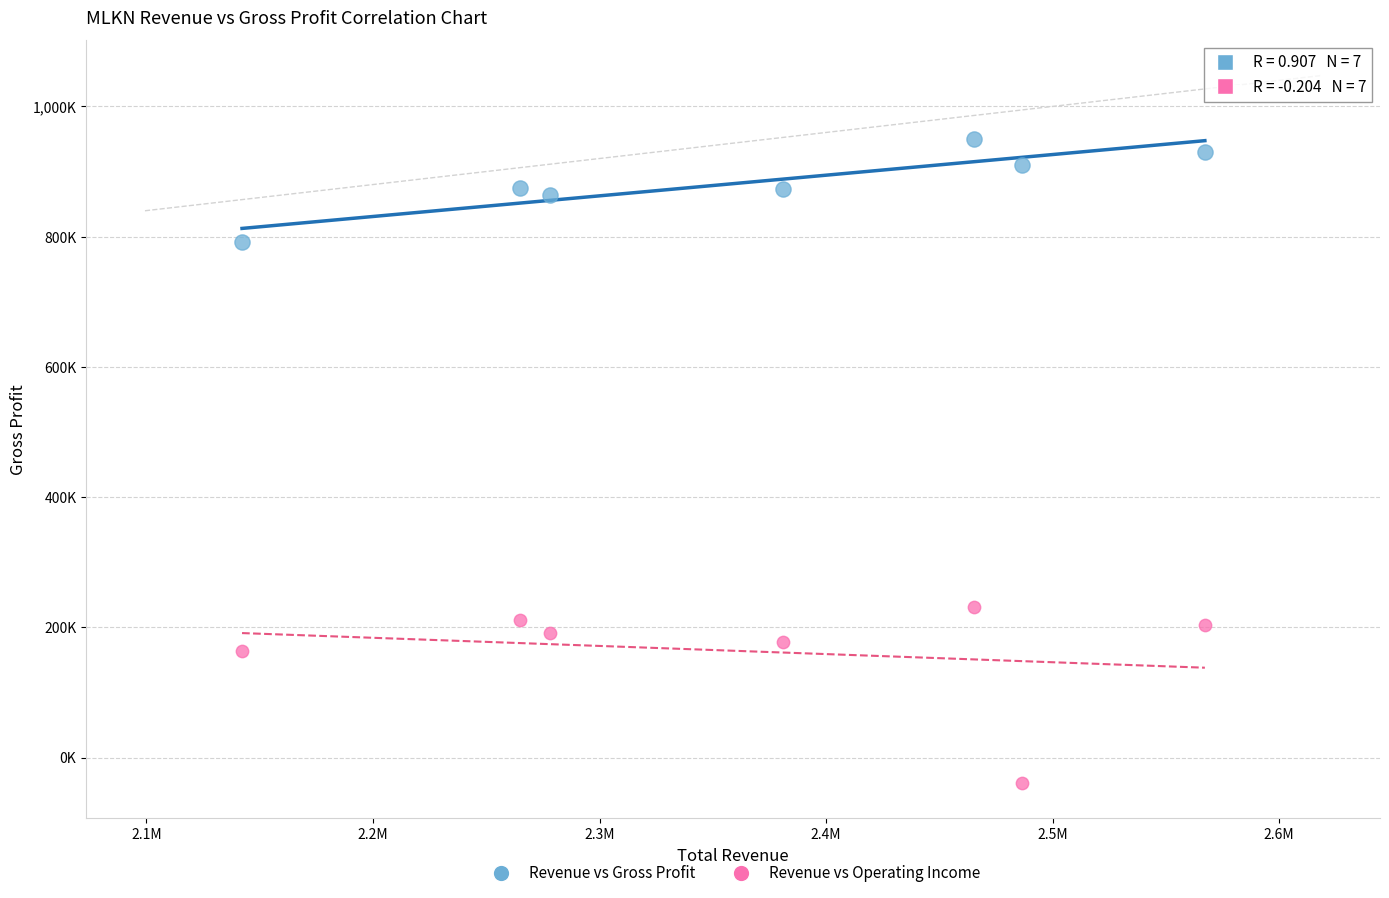

What are all the series names shown in the legend?

Revenue vs Gross Profit, Revenue vs Operating Income